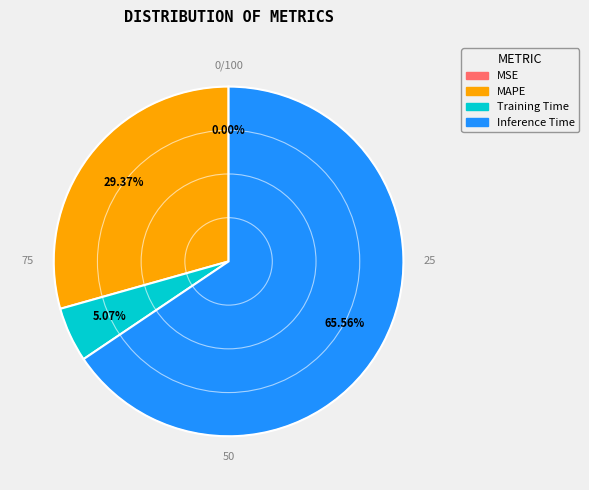

To the nearest percent, what is the average slice percentage?

25%